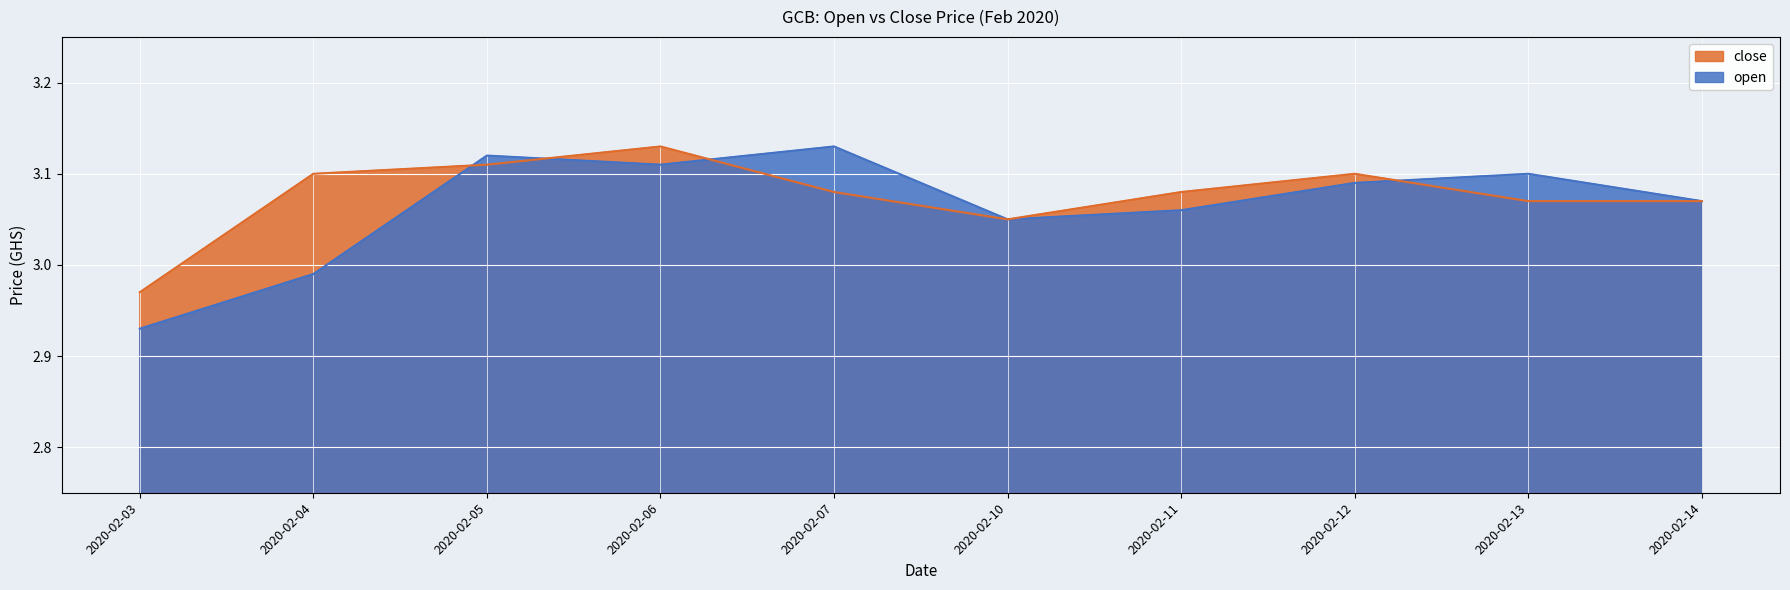

How many series are shown in this chart?

2